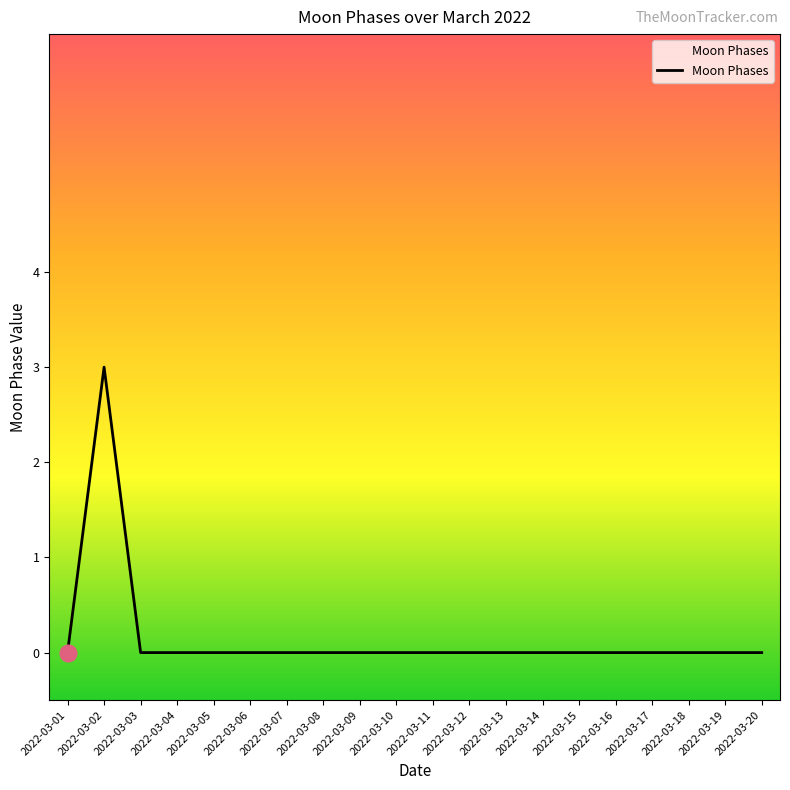

The value at 2022-03-20 is 0. True or false?

True